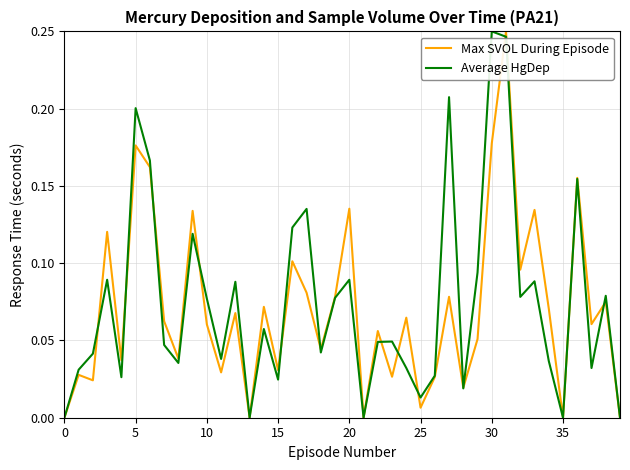

How many intersections are there between Average HgDep and Max SVOL During Episode?

14